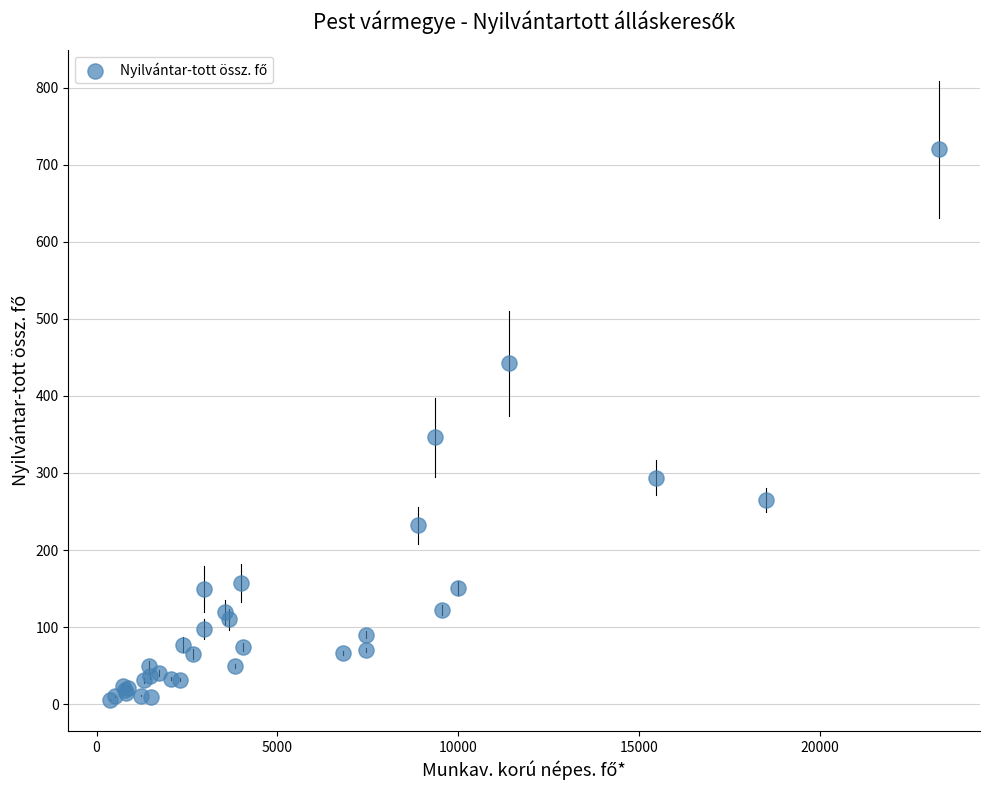

What Y value in the scatter plot is closest to 363?

346